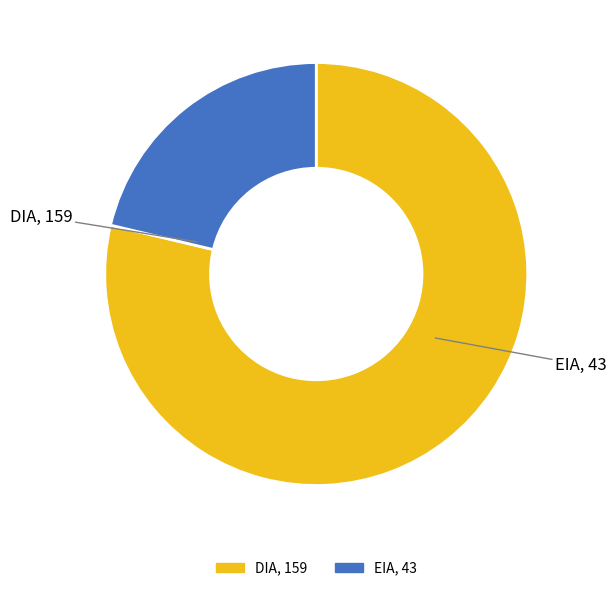

What is the majority slice?

DIA